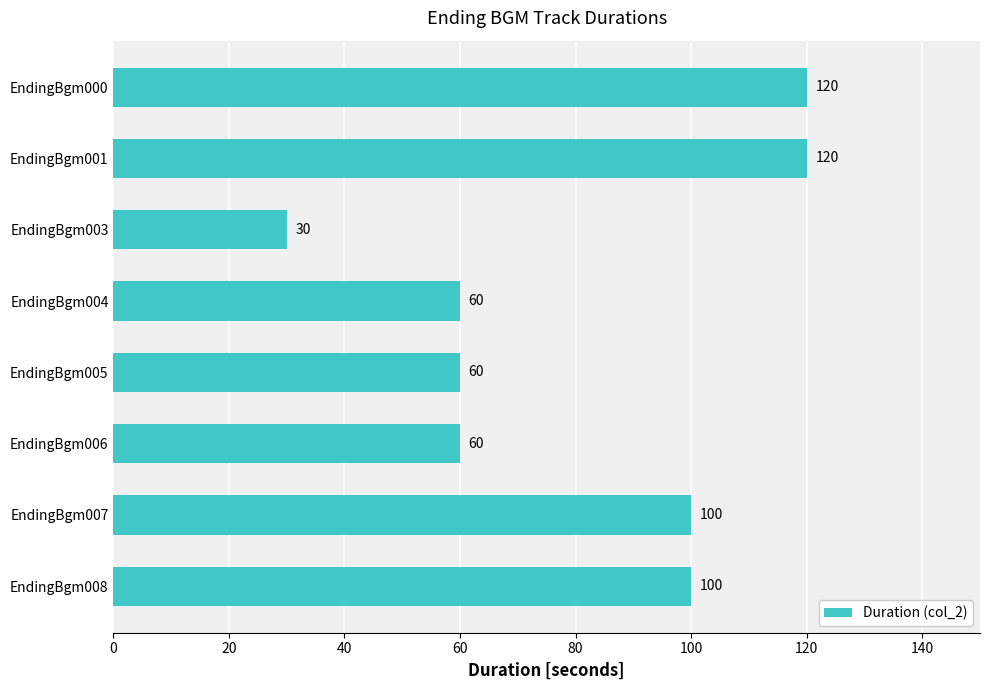

What is the difference between the maximum and minimum values?

90